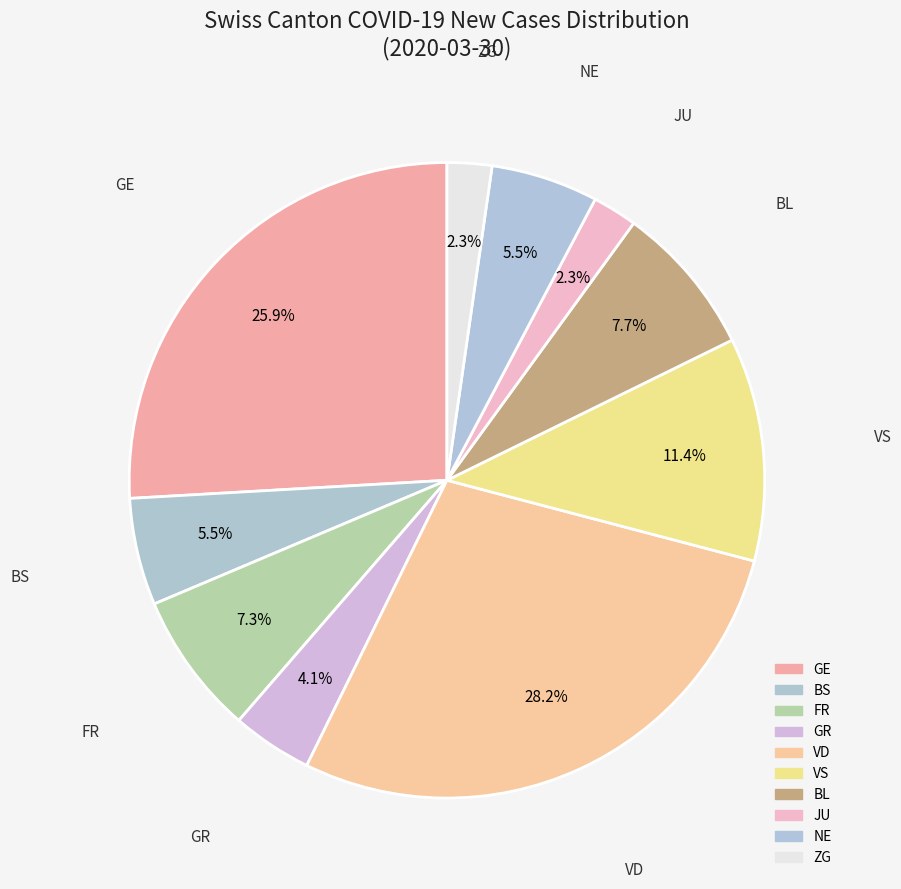

Does NE represent more than half of the total?

No